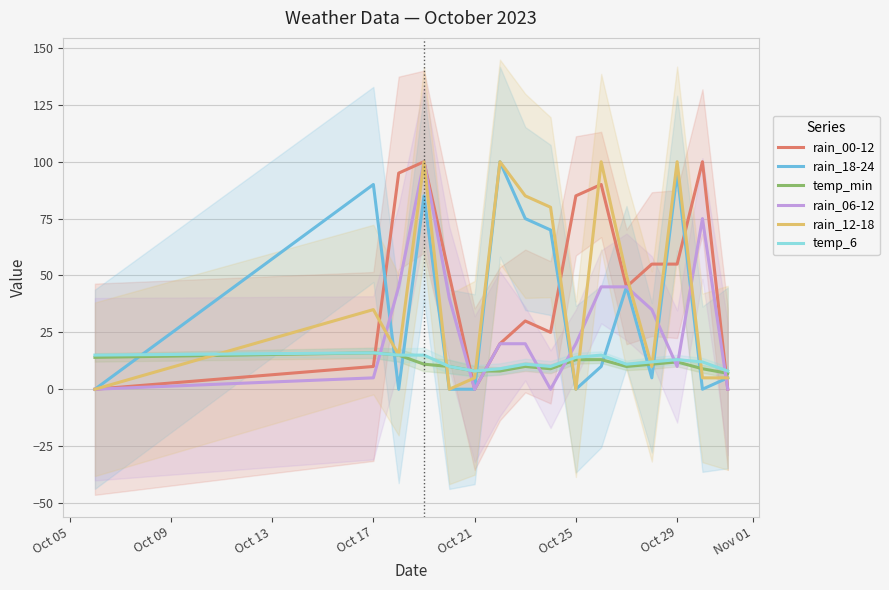

Which series has the widest spread of values?

rain_00-12